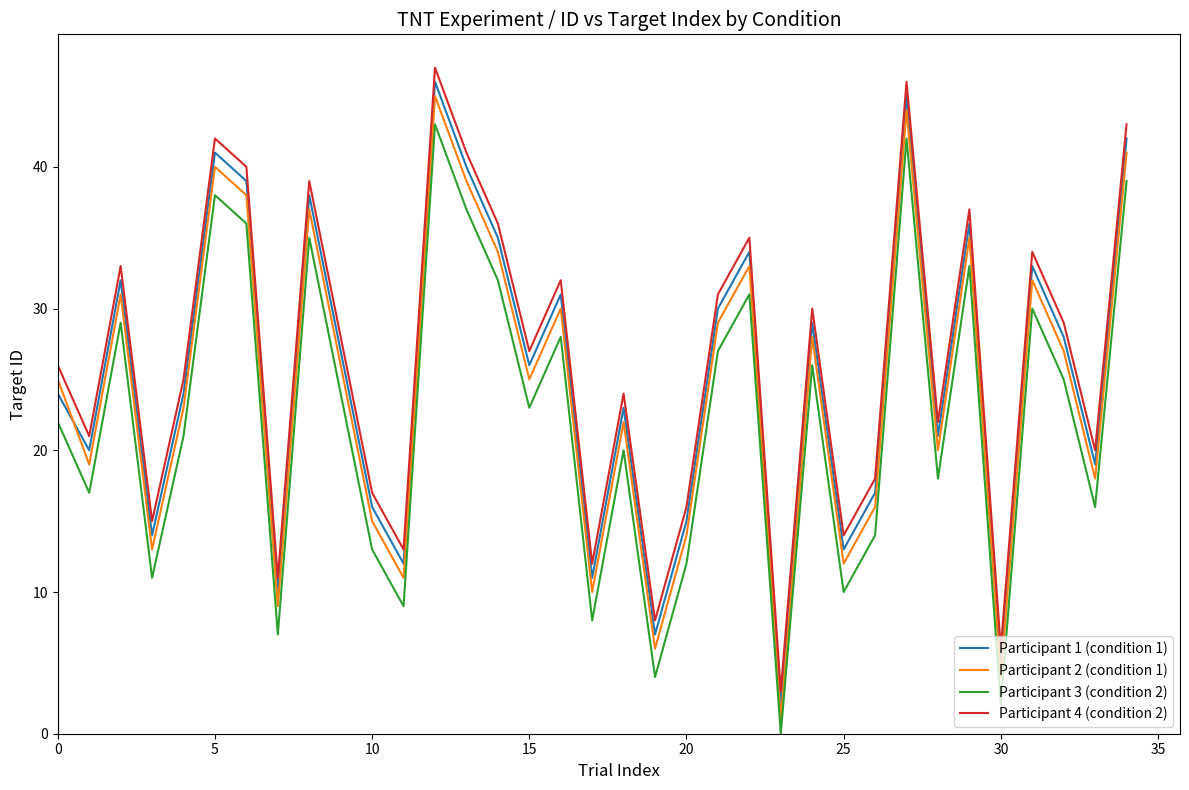

True or false: Participant 2 (condition 1) and Participant 3 (condition 2) cross at least once.

False